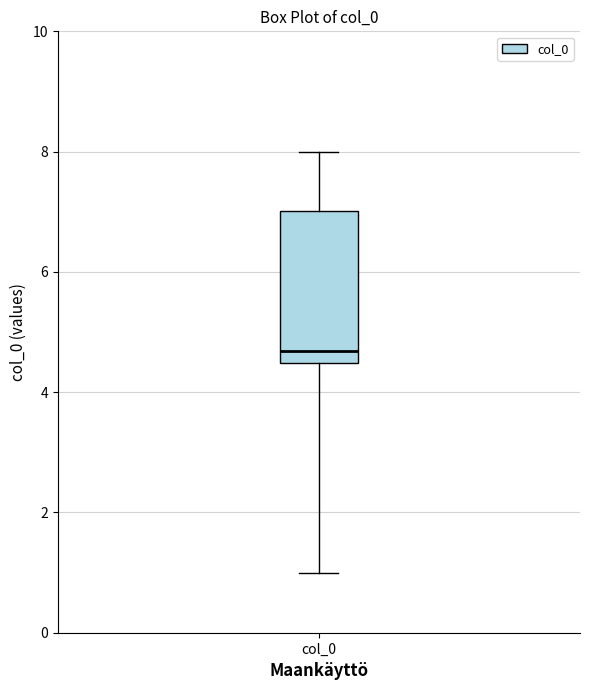

Where does the lower whisker of the box for col_0 end on the y-axis? The values are not printed on the chart, so give them approximately, as read against the axis.

1.0